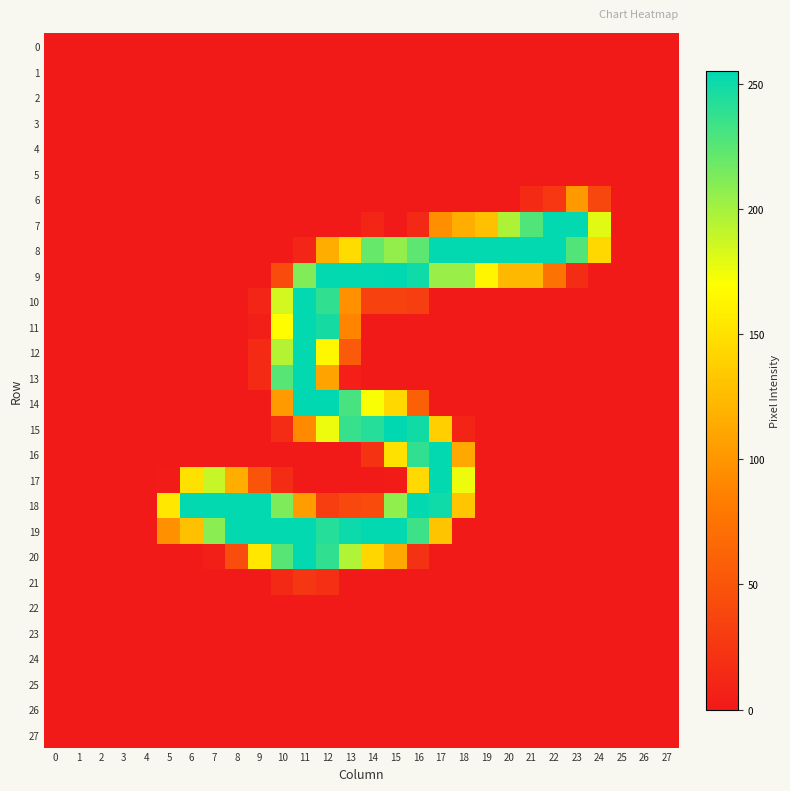

Between 17 and 0, which is larger?

17